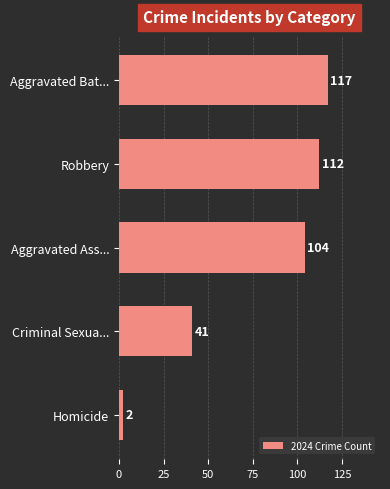

Reading top to bottom, transcribe all the data shown in this chart.

117	112	104	41	2